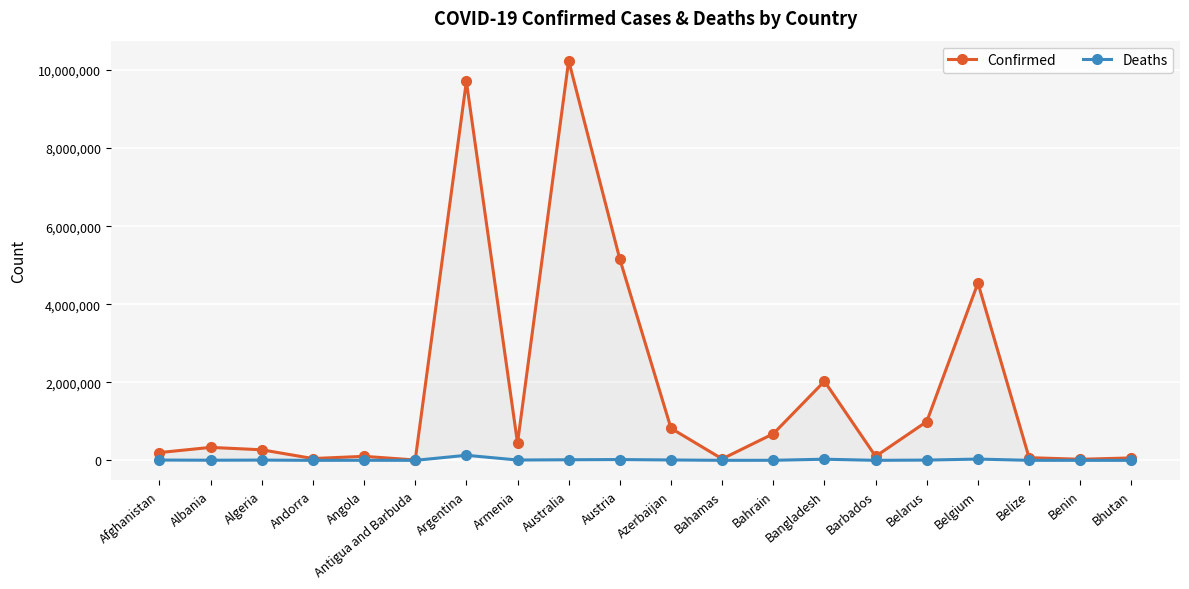

The Confirmed series shows 13508918 at Australia. True or false?

False